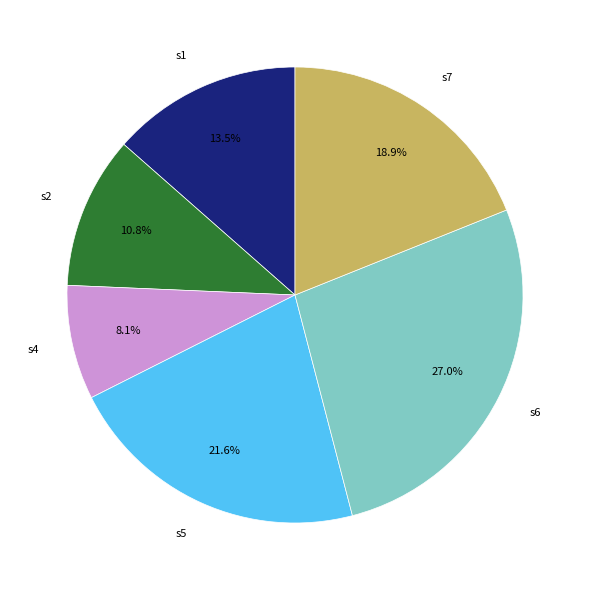

Does s1 represent more than half of the total?

No